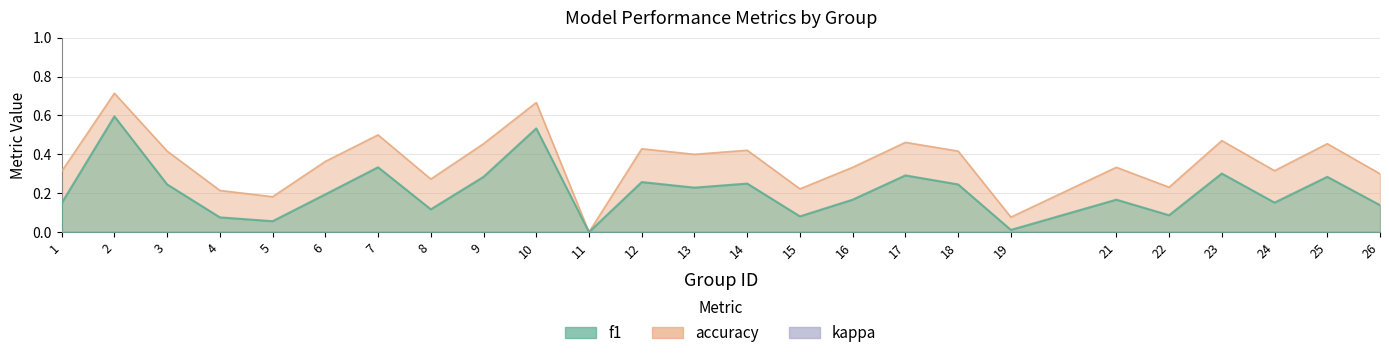

True or false: f1 and accuracy cross at least once.

False